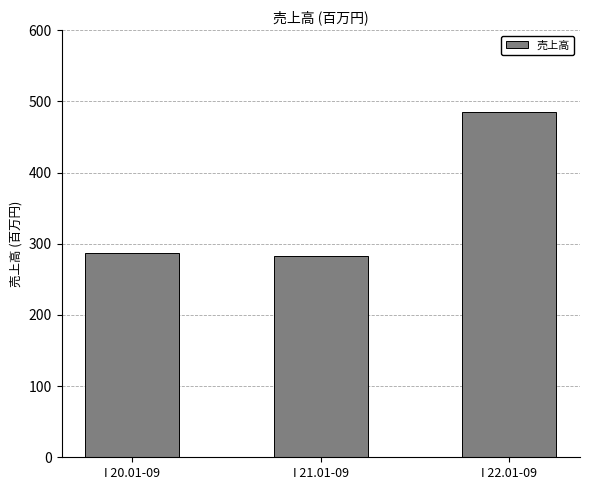

What is the greatest value displayed?

485